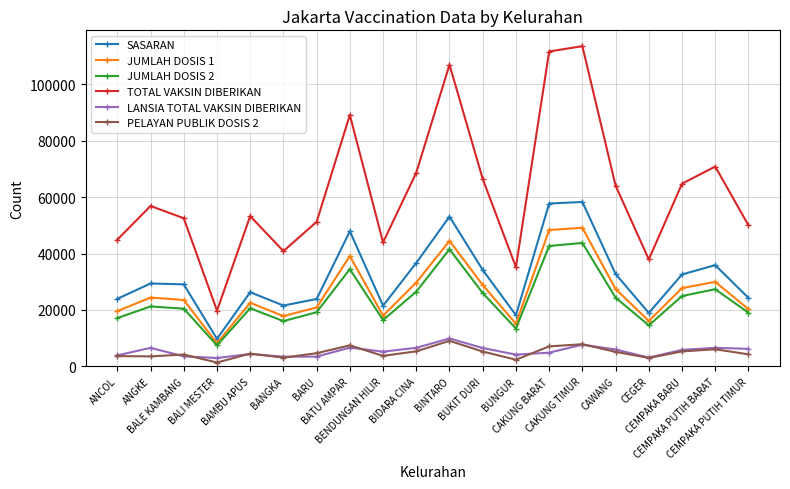

What is the average value of the TOTAL VAKSIN DIBERIKAN series?

62123